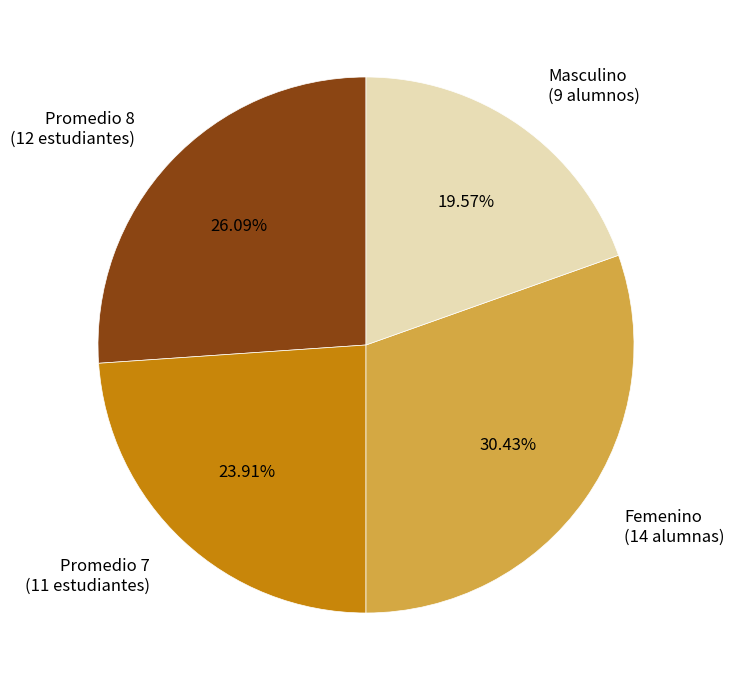

Rank the categories by value from highest to lowest.

Femenino (14 alumnas), Promedio 8 (12 estudiantes), Promedio 7 (11 estudiantes), Masculino (9 alumnos)